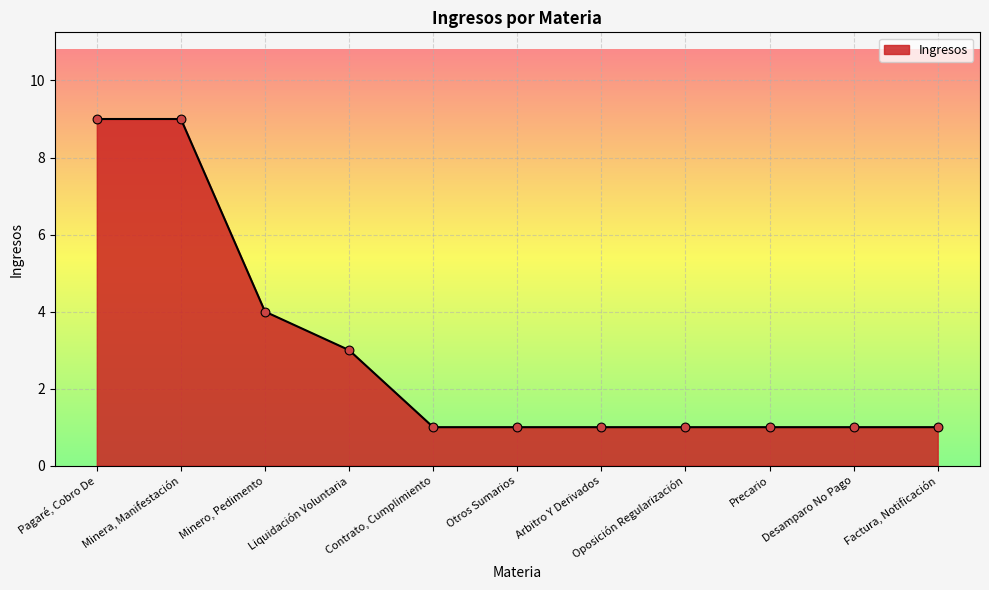

What is the change in value from Minera, Manifestación to Arbitro Y Derivados?

-8